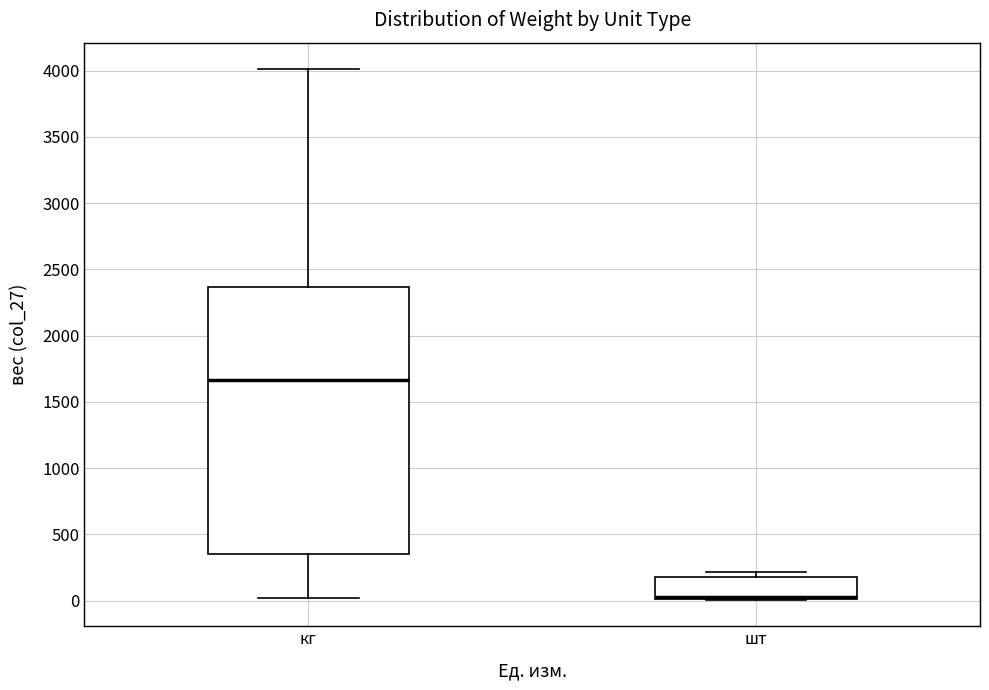

Where does the upper whisker of the box for кг end on the y-axis? The values are not printed on the chart, so give them approximately, as read against the axis.

4000